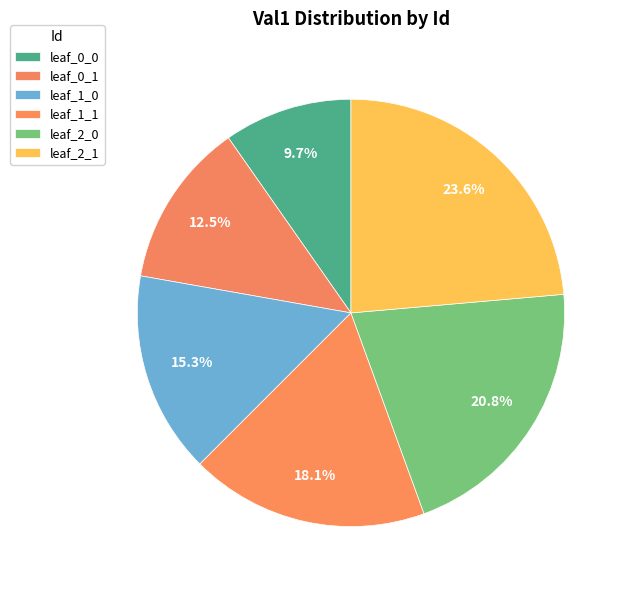

To the nearest percent, what is the average slice percentage?

17%